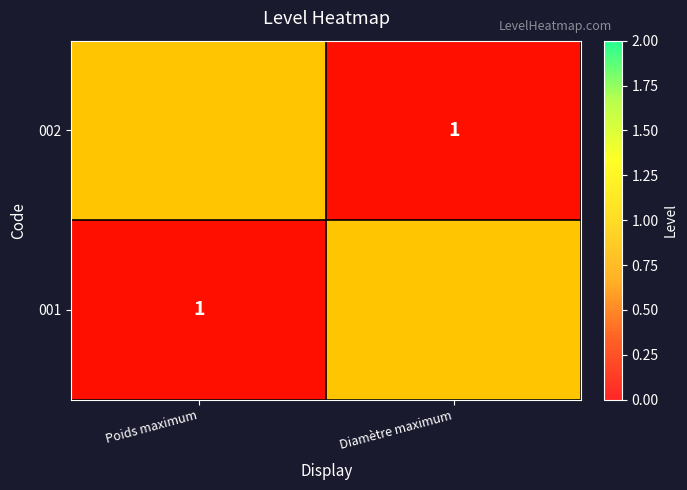

The value of 001 at Poids maximum is -1. True or false?

False